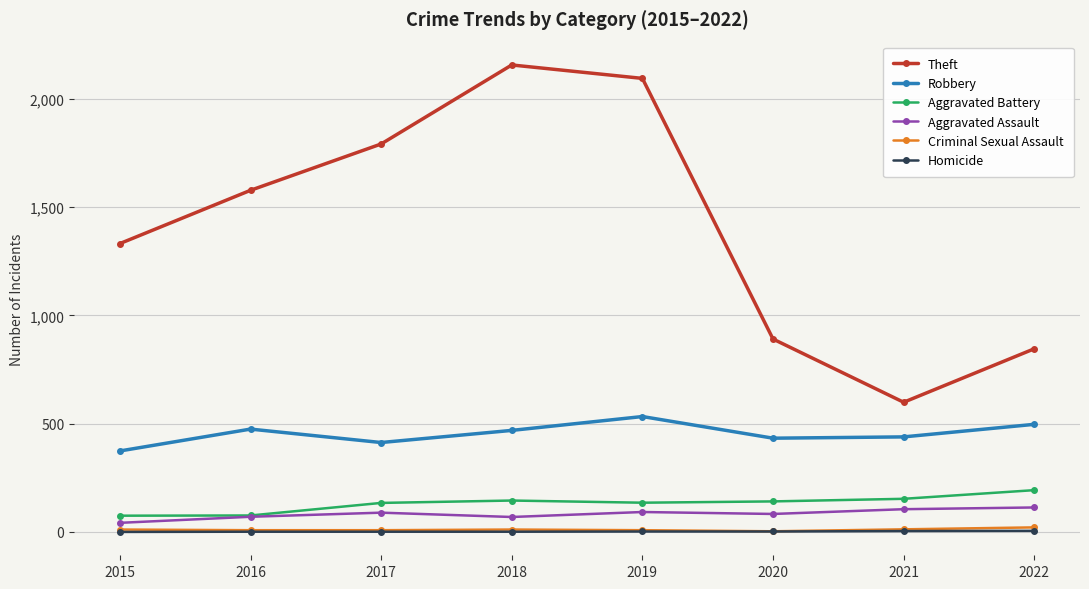

What is the greatest value displayed?

2157